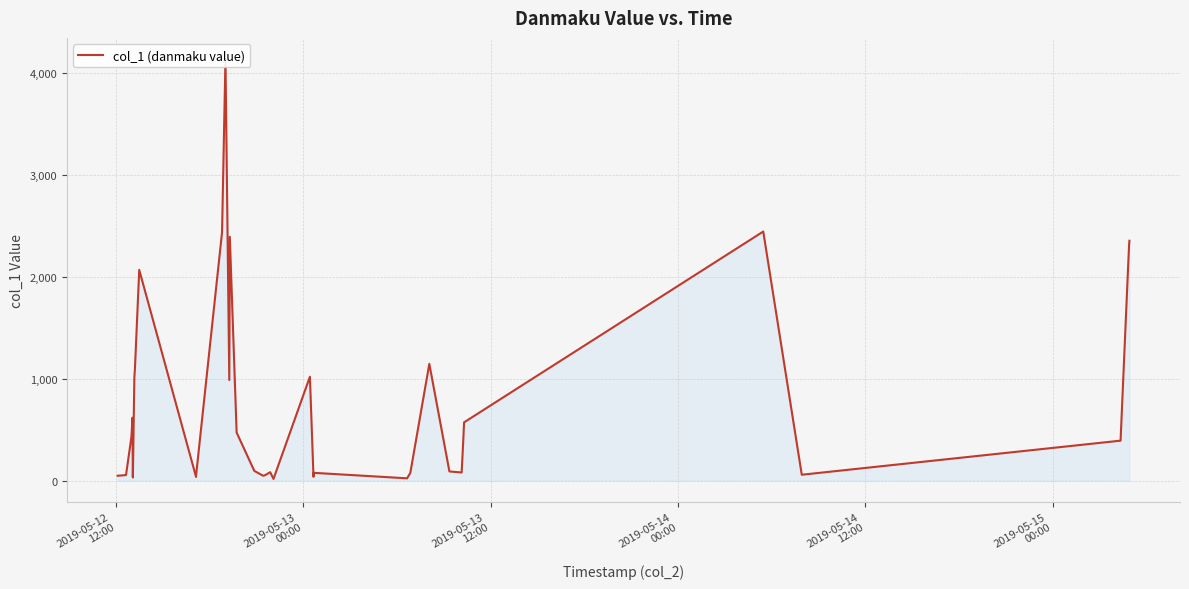

Reading left to right, what are all the values shown in this chart?

47.8	52.9	55.2	421.5	454.4	617.0	31.0	1014.9	1094.5	2066.8	36.3	55.5	2434.9	4135.3	986.7	2391.2	471.1	95.5	48.1	51.4	82.9	16.6	1018.8	37.6	66.2	76.5	22.6	76.2	1145.1	90.1	79.8	369.3	571.6	2442.9	57.8	392.0	990.0	2070.2	2315.0	2352.5